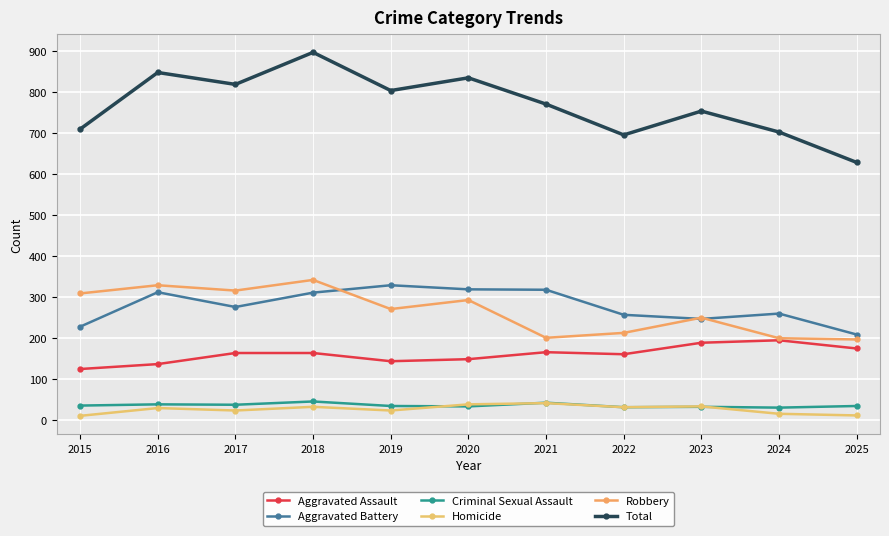

Reading left to right, what are all the values shown in this chart?

Aggravated Assault: 125	137	164	164	144	149	166	161	189	195	175
Aggravated Battery: 228	312	276	311	329	319	318	257	247	260	209
Criminal Sexual Assault: 36	39	38	46	35	34	43	32	33	31	35
Homicide: 11	30	24	33	24	39	42	32	34	16	12
Robbery: 309	329	316	342	271	293	201	213	250	200	197
Total: 709	847	818	896	803	834	770	695	753	702	628